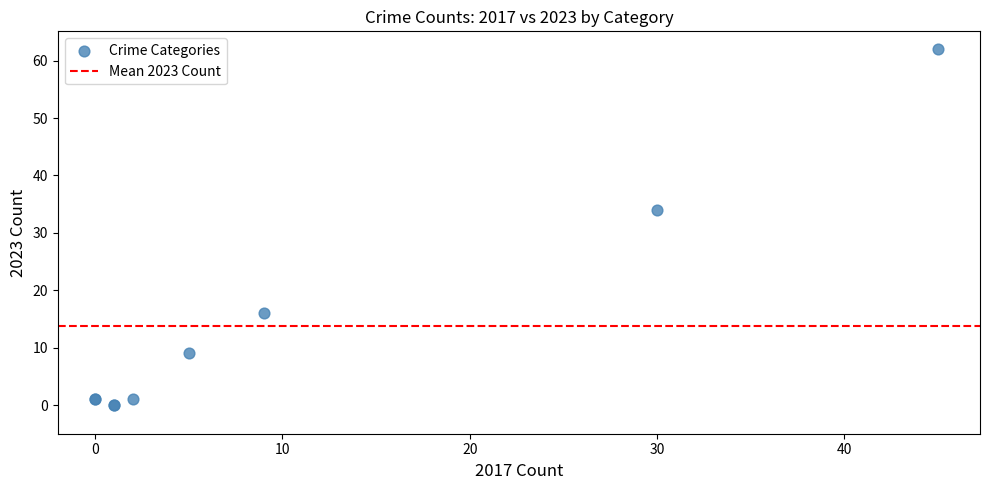

What Y value in the scatter plot is closest to 31?

34